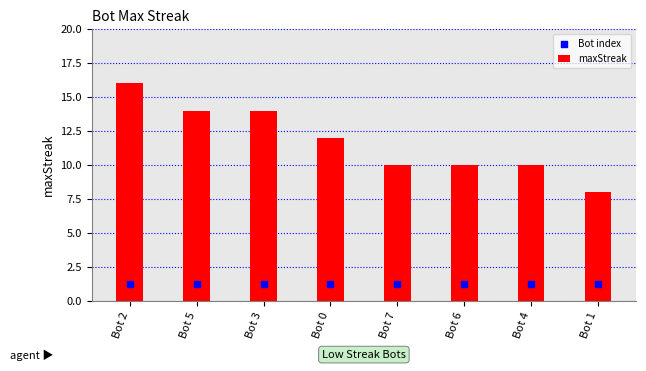

Which series contains the lowest Y value?

Bot index